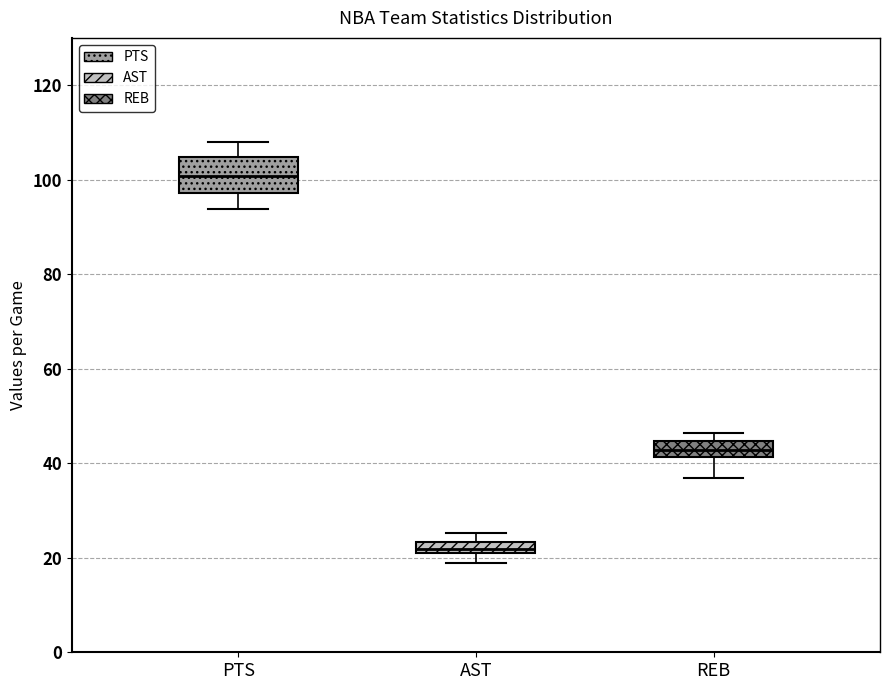

Which box has the lowest median line?

AST